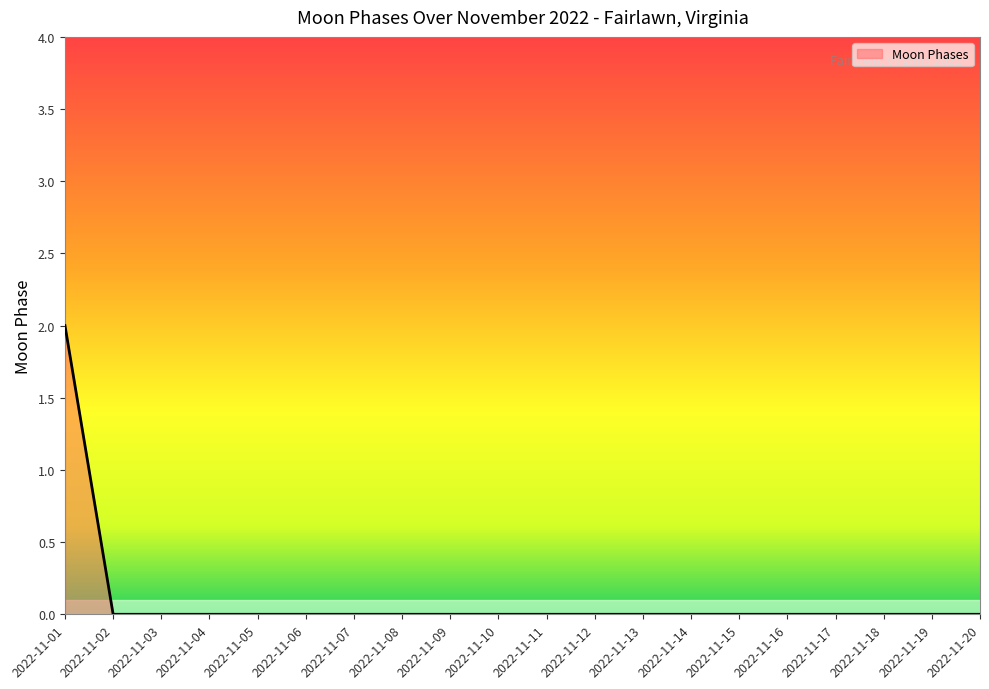

The chart shows a value of 0 at 2022-11-13. True or false?

True